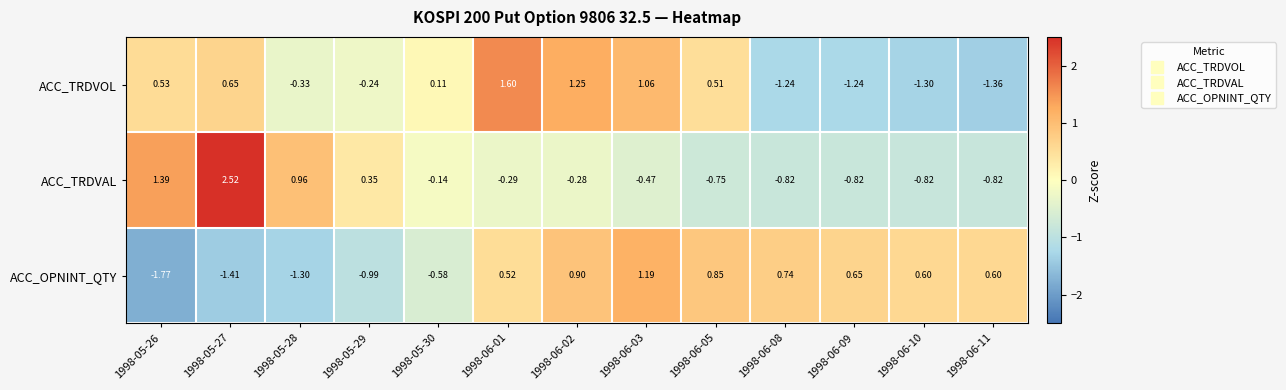

How many data points does each series have?

13